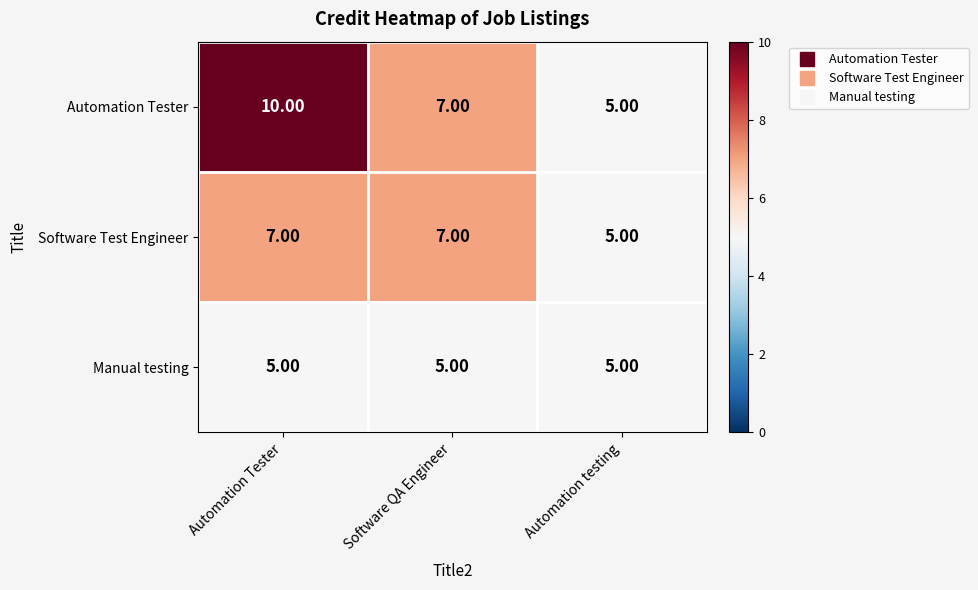

List the series in order of their overall mean, lowest first.

Manual testing, Software Test Engineer, Automation Tester